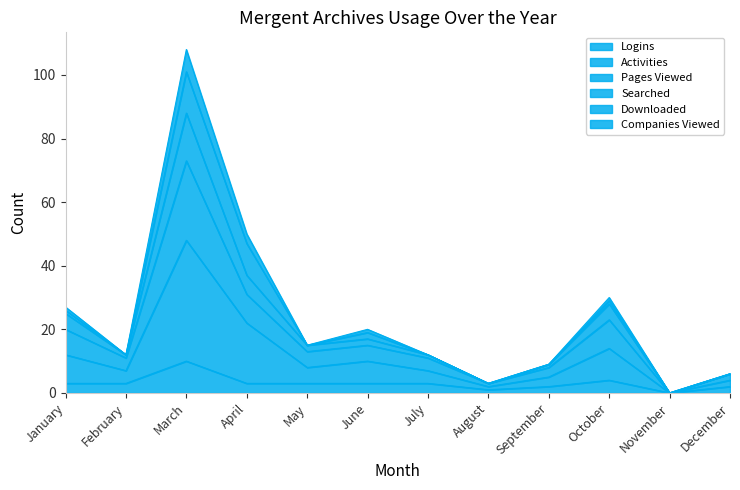

Where is Searched nearest to the value 36?

April